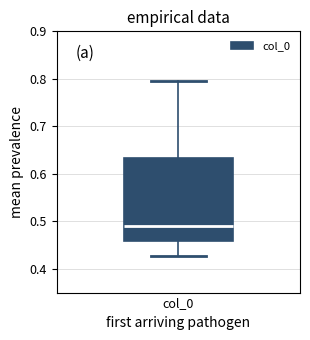

Where does the lower whisker of the box for col_0 end on the y-axis? The values are not printed on the chart, so give them approximately, as read against the axis.

0.43